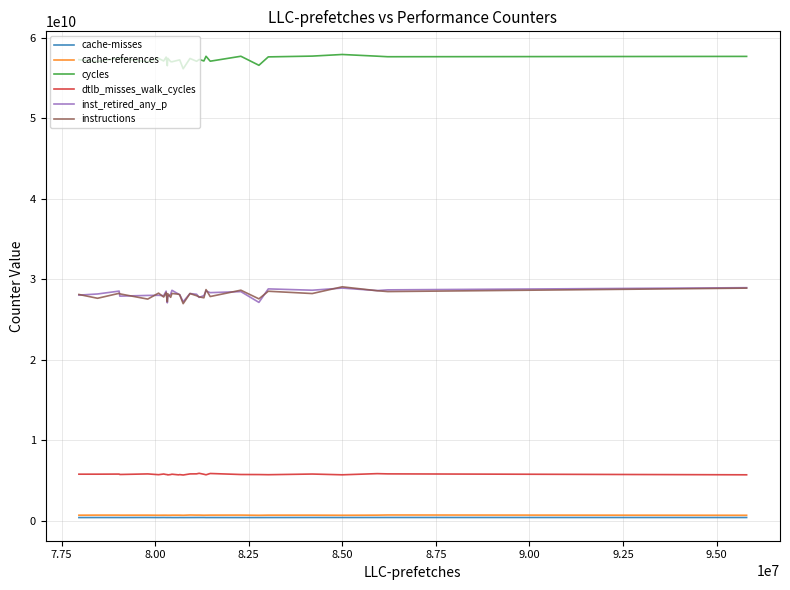

Is this an area chart (filled region under the line)?

No